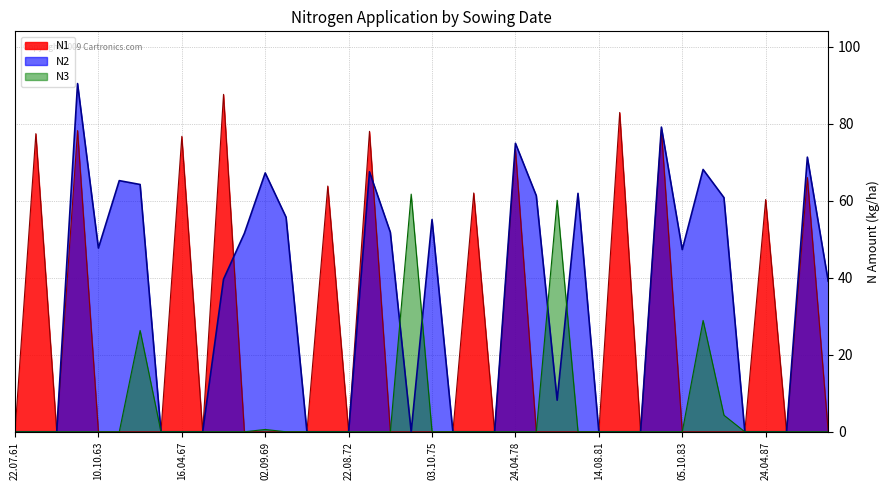

Is it true that N2 equals 61.3 at 05.10.78?

True